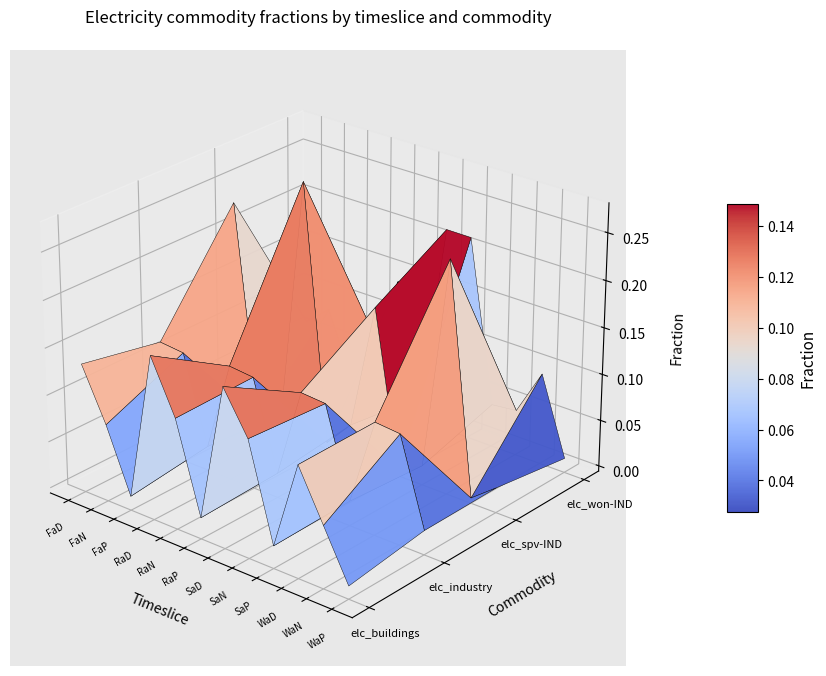

How many series are shown in this chart?

4